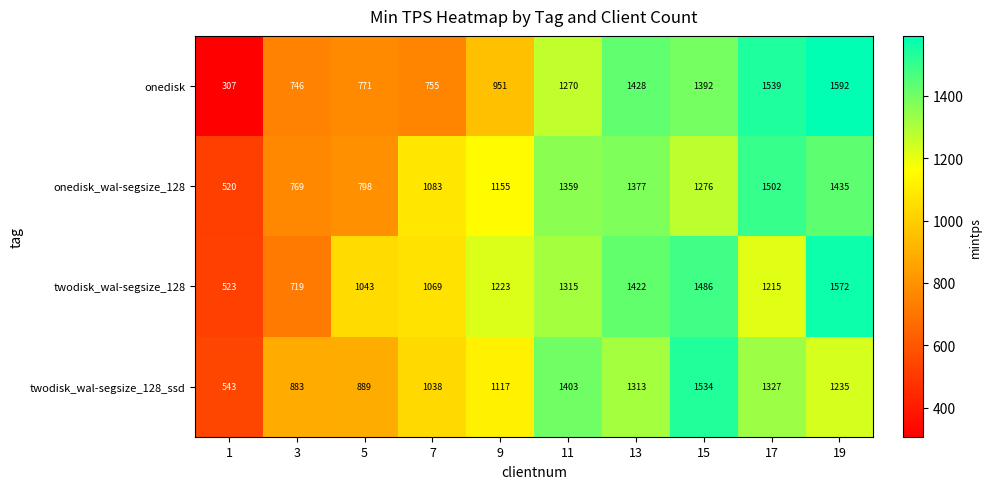

Where is twodisk_wal-segsize_128 nearest to the value 1047?

5